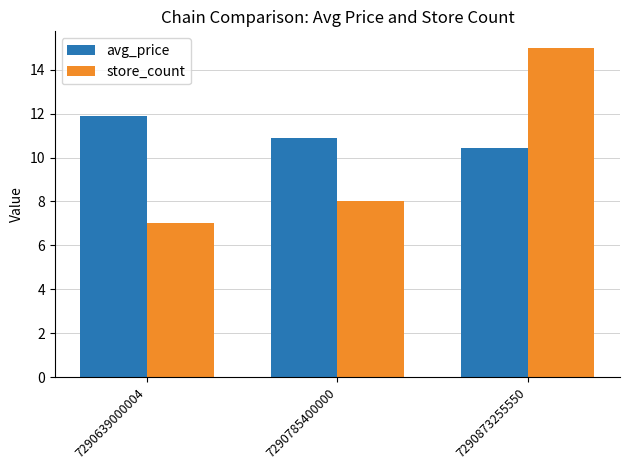

Which series has the largest range (max minus min)?

store_count